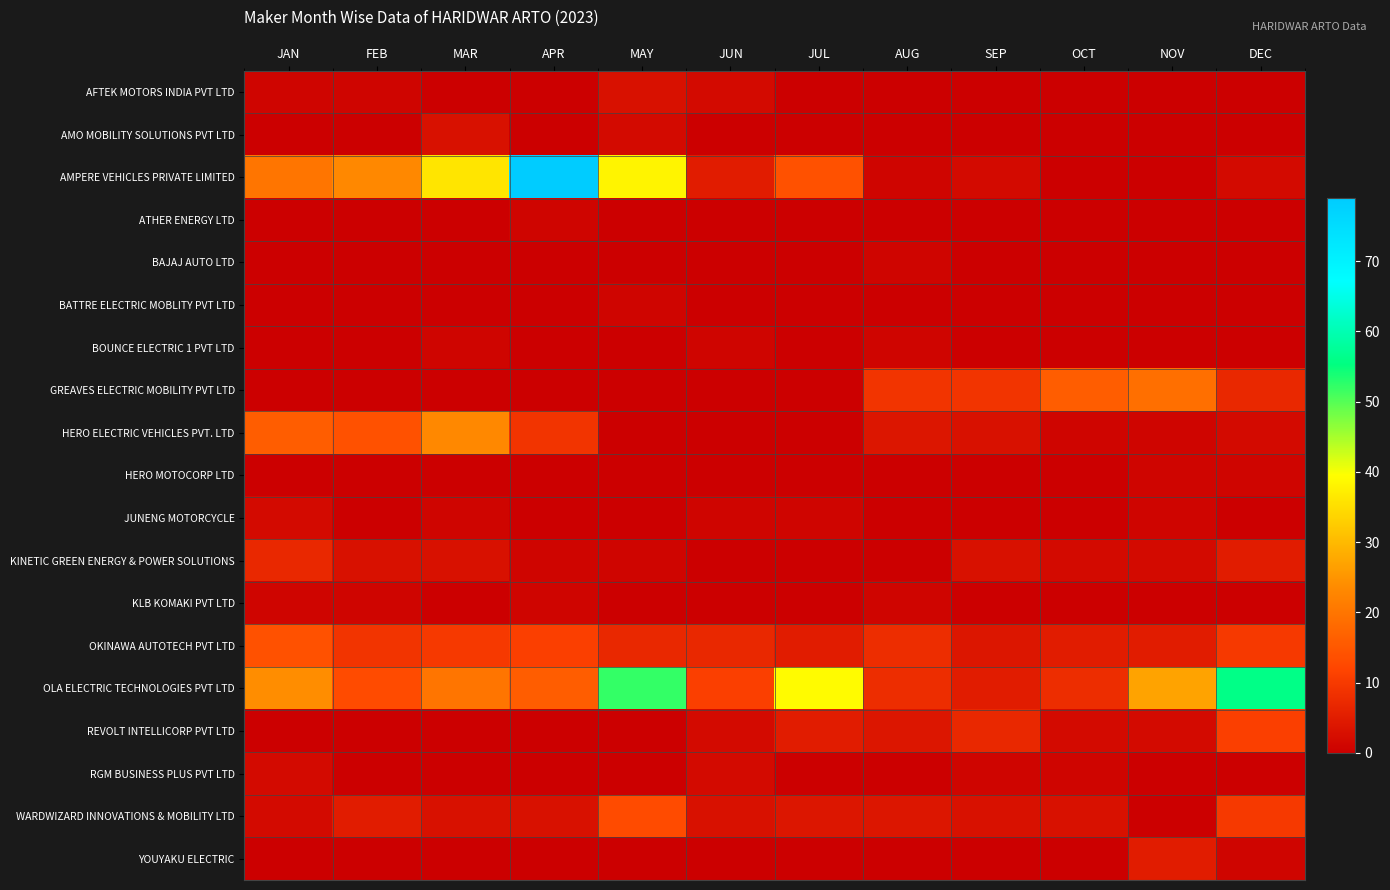

Which series has the largest range (max minus min)?

AMPERE VEHICLES PRIVATE LIMITED